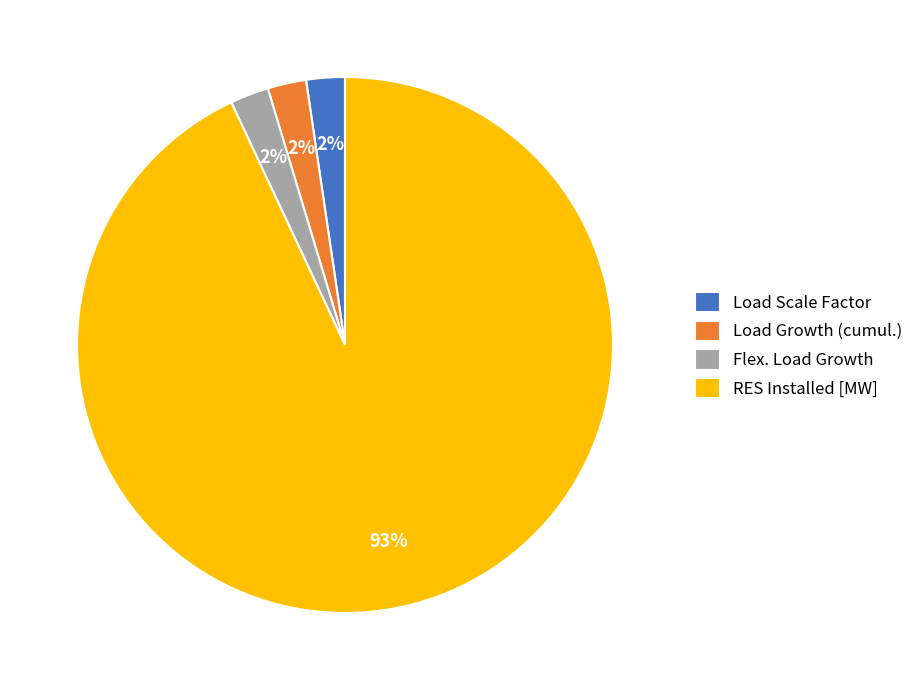

Which category has the biggest portion of the pie?

RES Installed [MW]